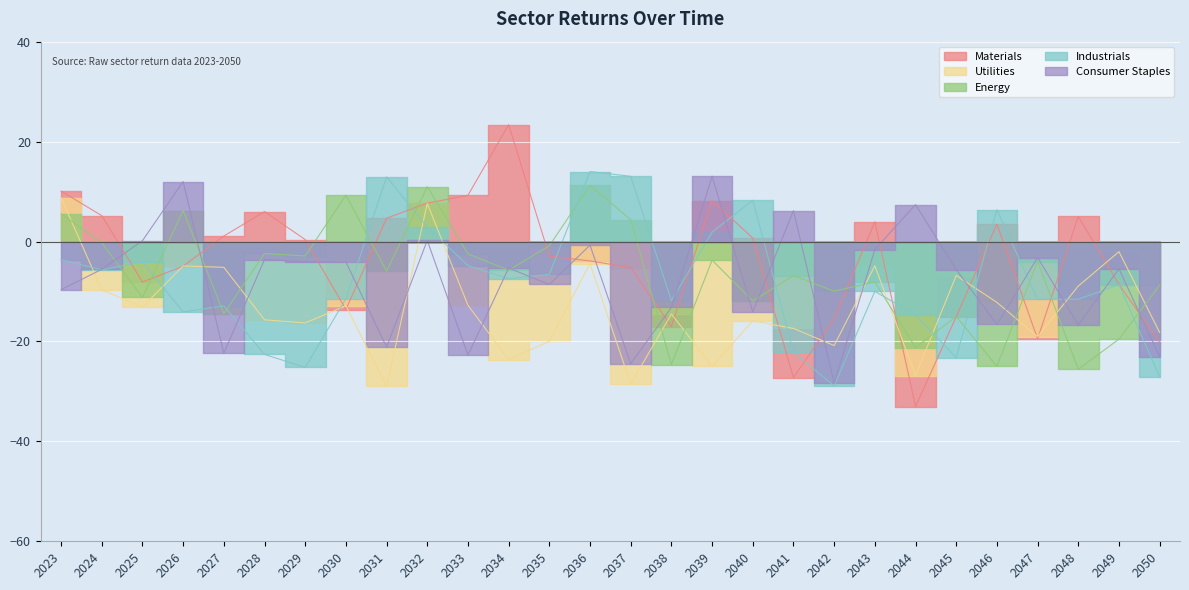

True or false: Energy has a value of -9.2 at 2041.

False